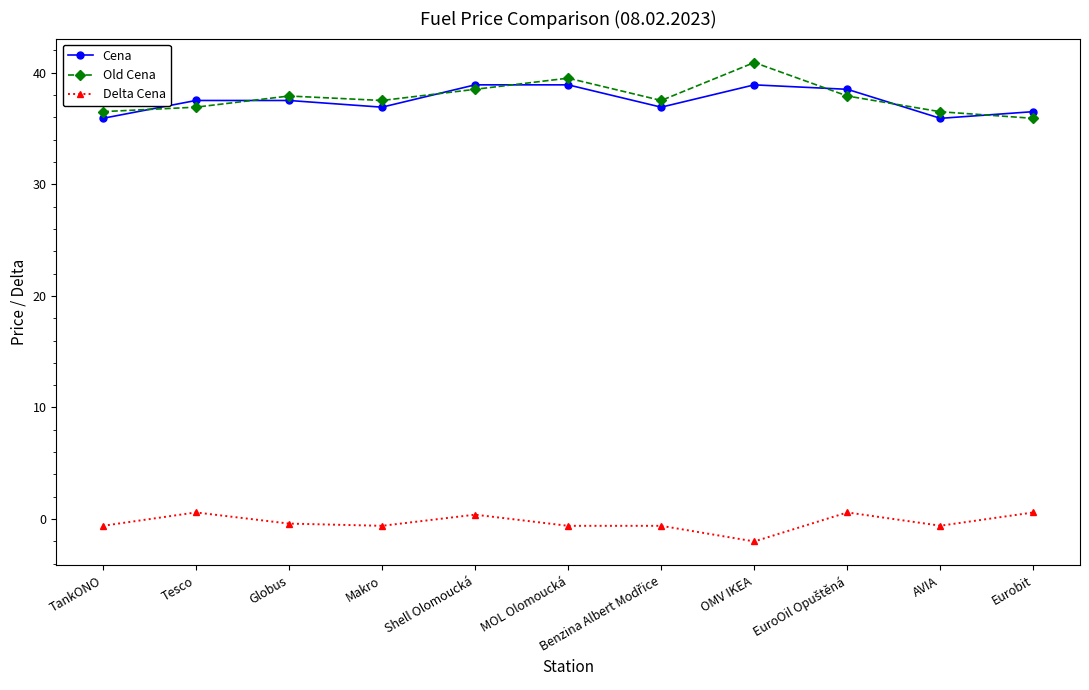

Is the value of Old Cena at Eurobit greater than the value of Delta Cena at TankONO?

Yes